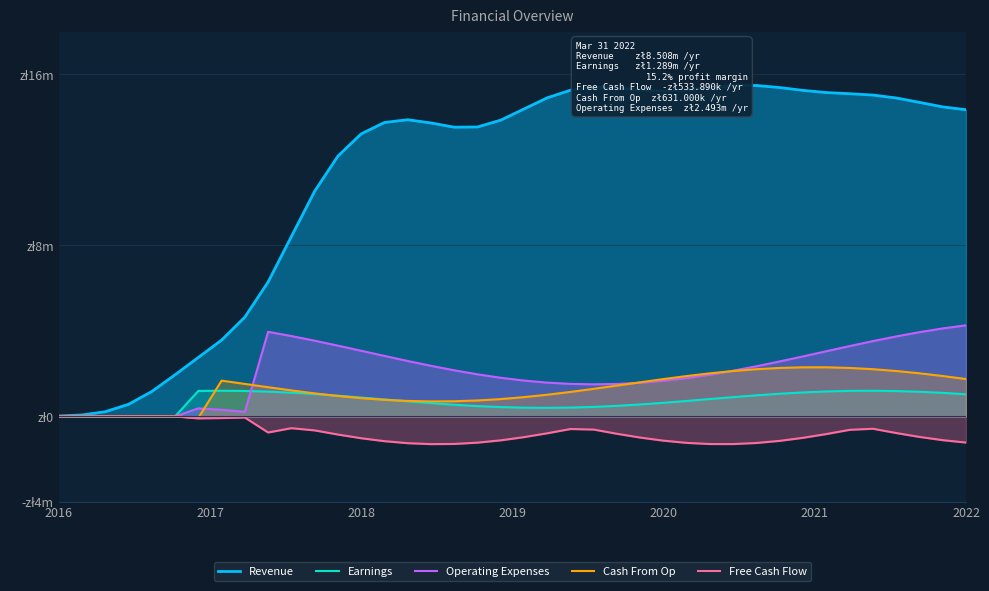

In Cash From Op, how many points are higher than both neighbors (excluding endpoints)?

1